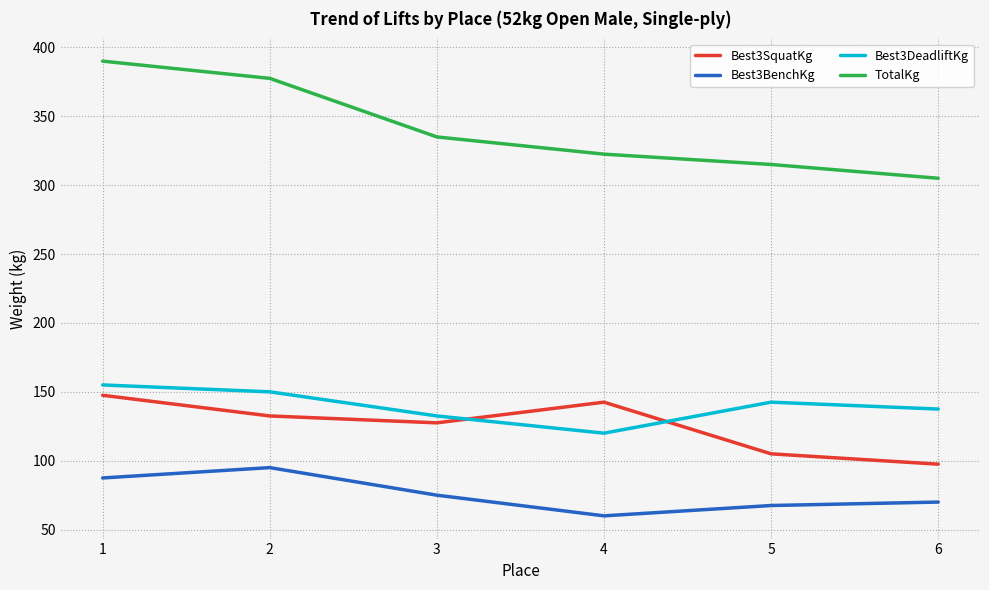

At which label is Best3DeadliftKg closest to 137?

6